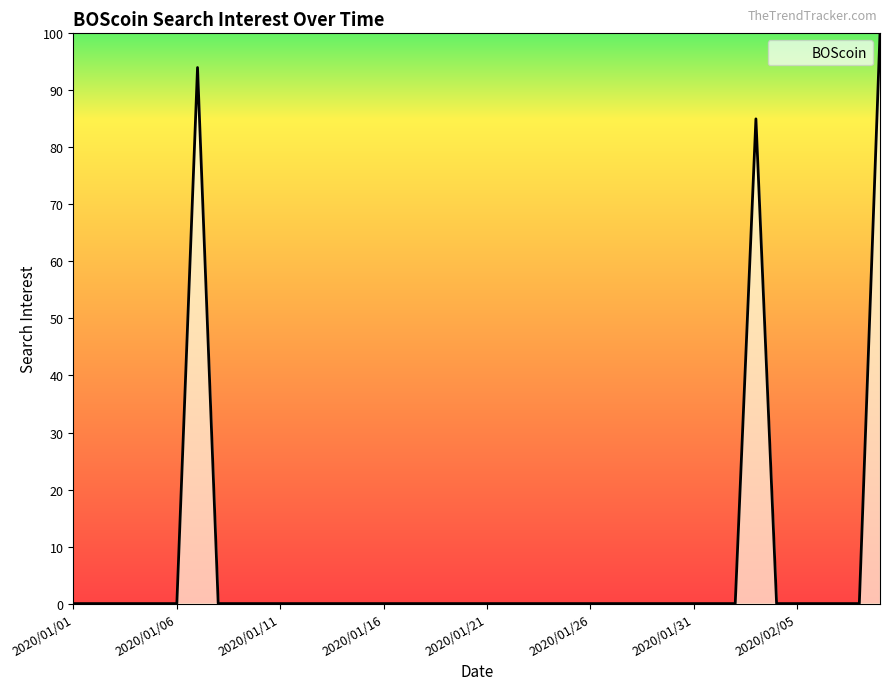

What is the difference between the maximum and minimum values?

100